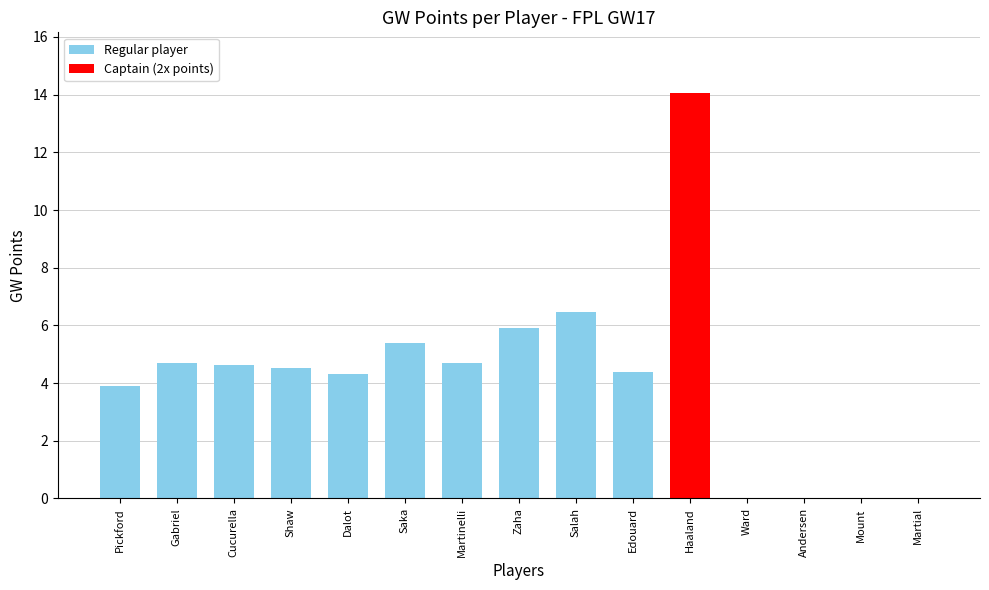

Reading left to right, what are all the values shown in this chart?

Pickford=3.9	Gabriel=4.7	Cucurella=4.6	Shaw=4.5	Dalot=4.3	Saka=5.4	Martinelli=4.7	Zaha=5.9	Salah=6.5	Edouard=4.4	Haaland=14.1	Ward=0.0	Andersen=0.0	Mount=0.0	Martial=0.0